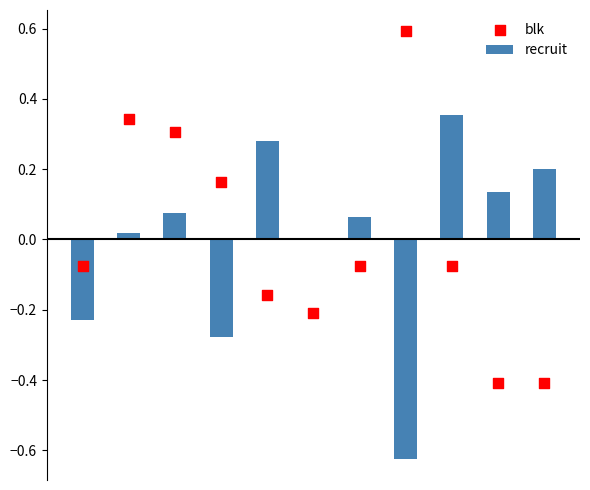

What is the total value across all series at 4?

0.1